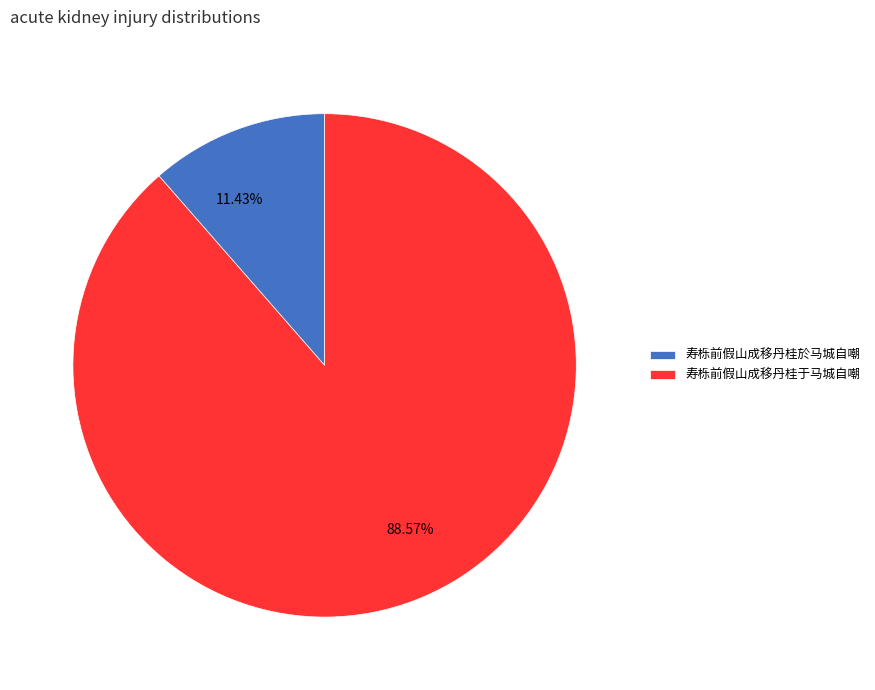

Which has a higher value, 寿栎前假山成移丹桂於马城自嘲 or 寿栎前假山成移丹桂于马城自嘲?

寿栎前假山成移丹桂于马城自嘲